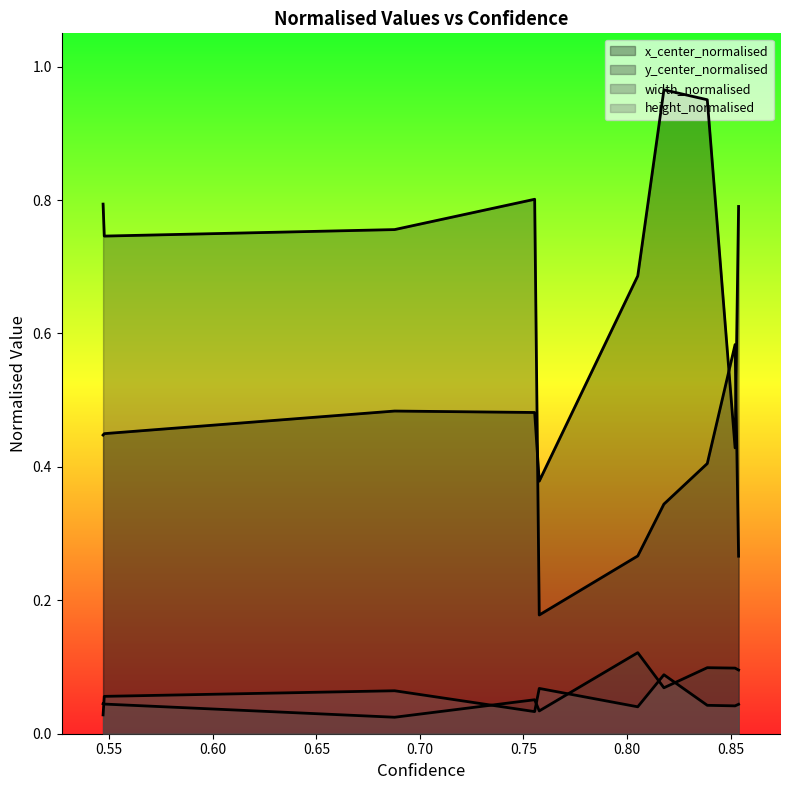

The y_center_normalised series shows 0.2 at 0. True or false?

False